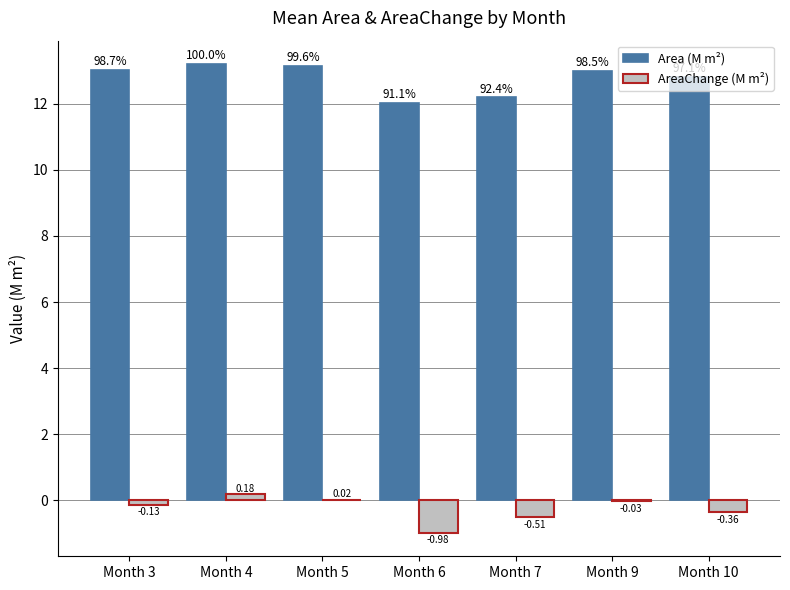

What is the sum of all AreaChange (M m²) values?

-1.8